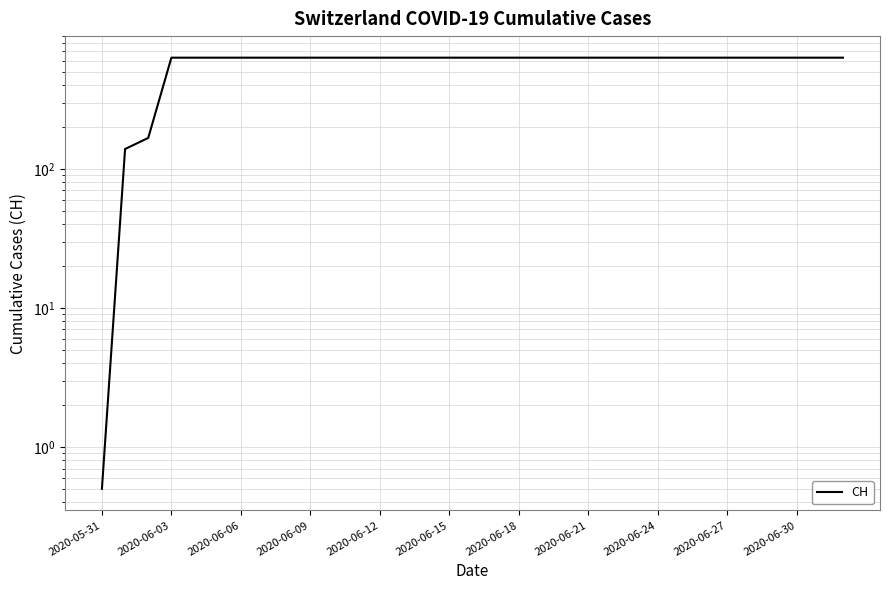

How many categories are shown in the chart?

33